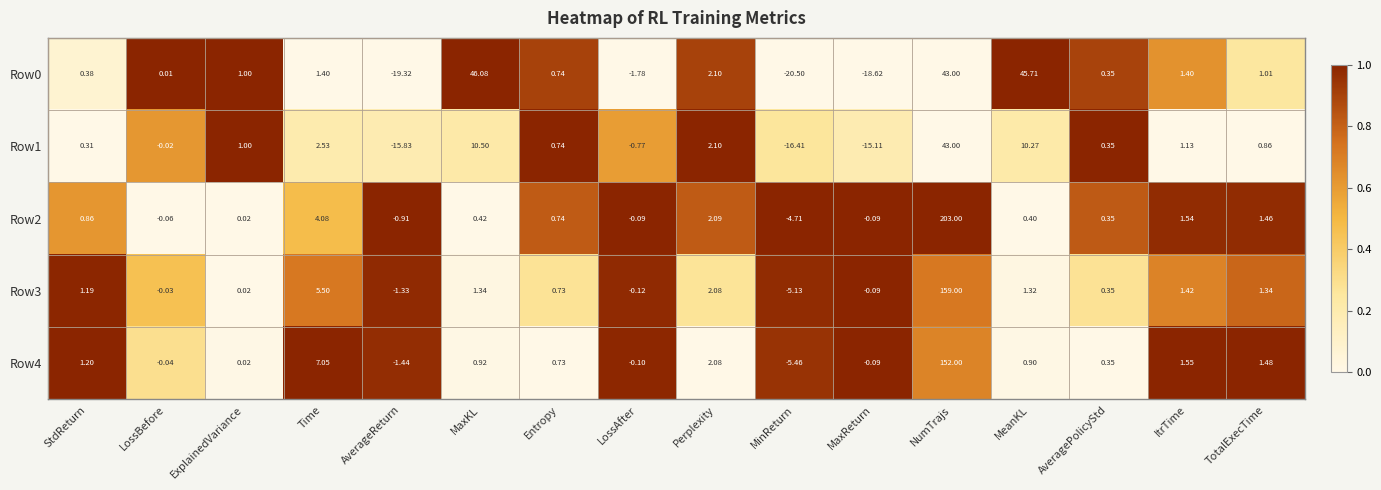

What is the total value across all series at Time?

20.6